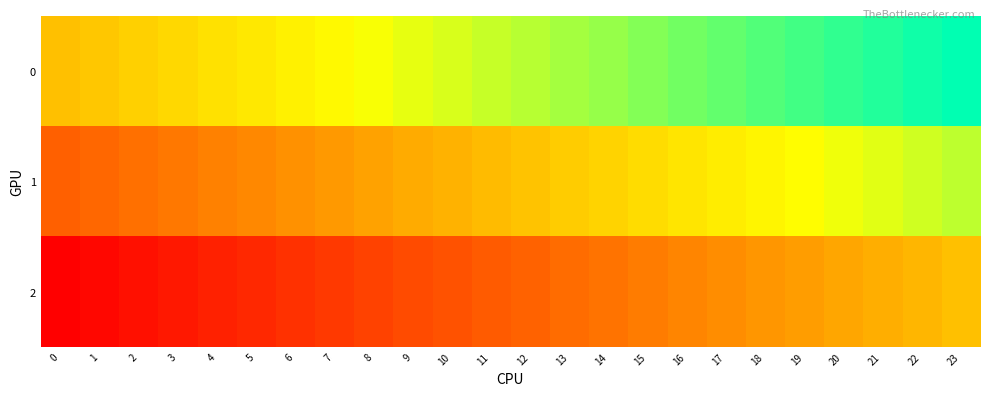

What is the spread (max minus min) of values at 6?

0.5